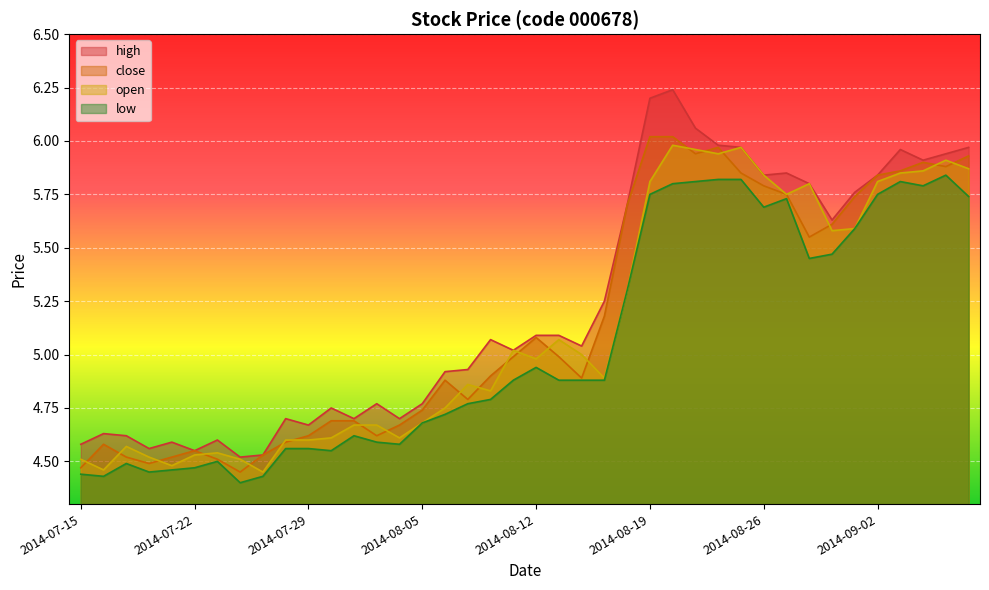

What is the minimum value for high?

4.5